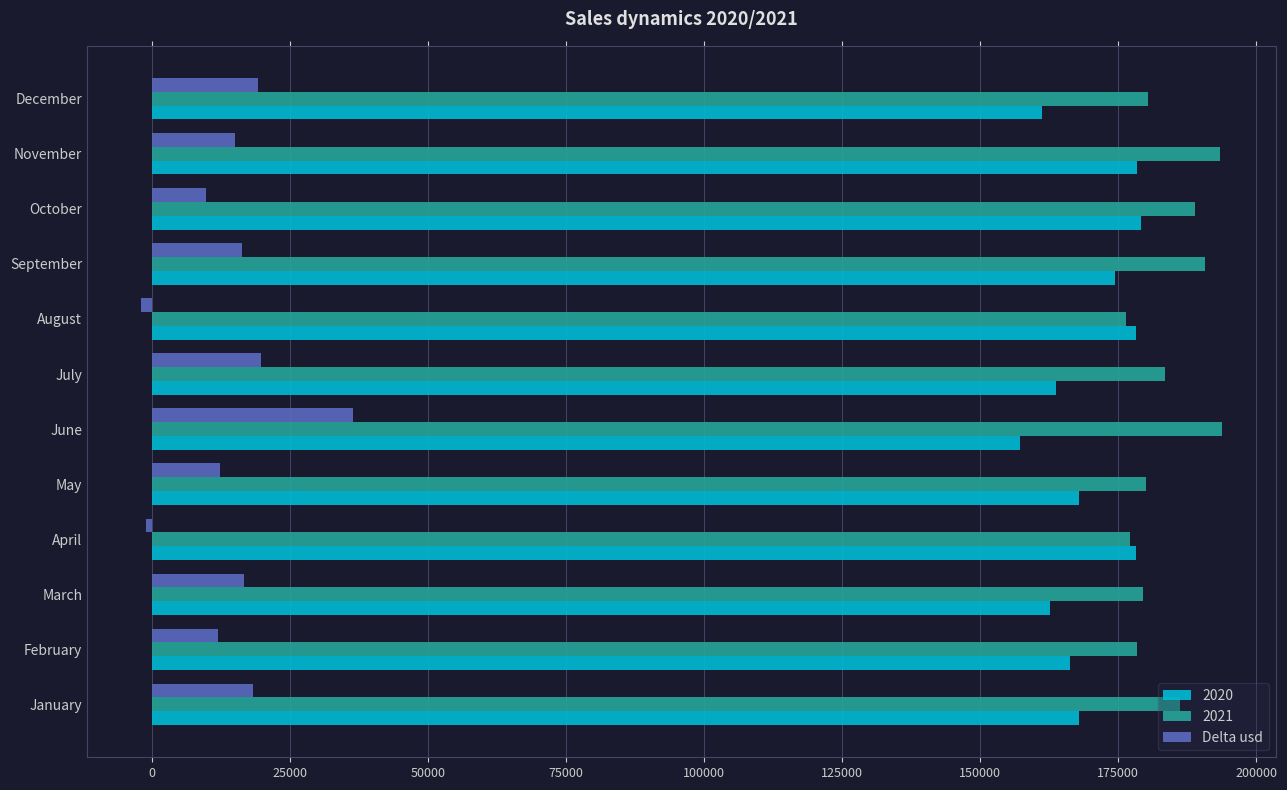

Which series has the largest range (max minus min)?

Delta usd